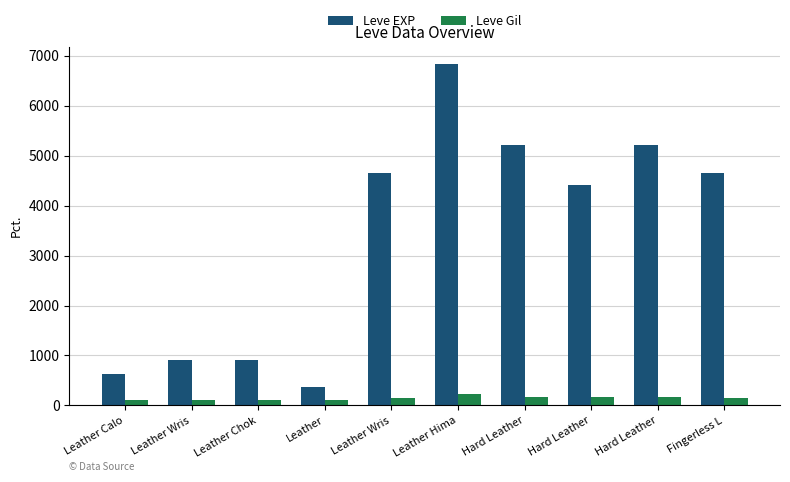

What is the sum of the Leve EXP values at Leather and Leather Chok?

1270